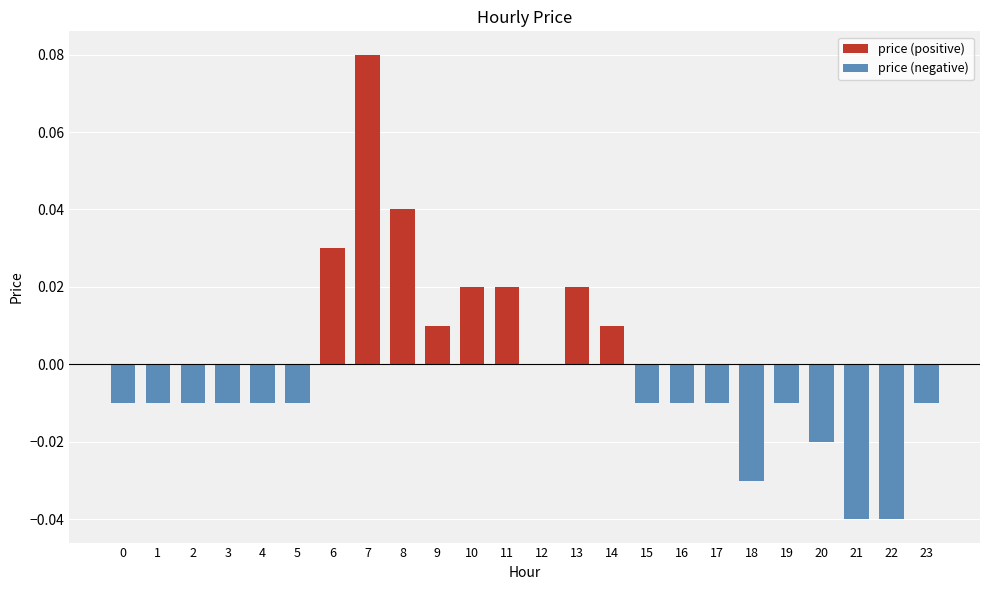

What is the difference between the maximum and minimum values?

0.1